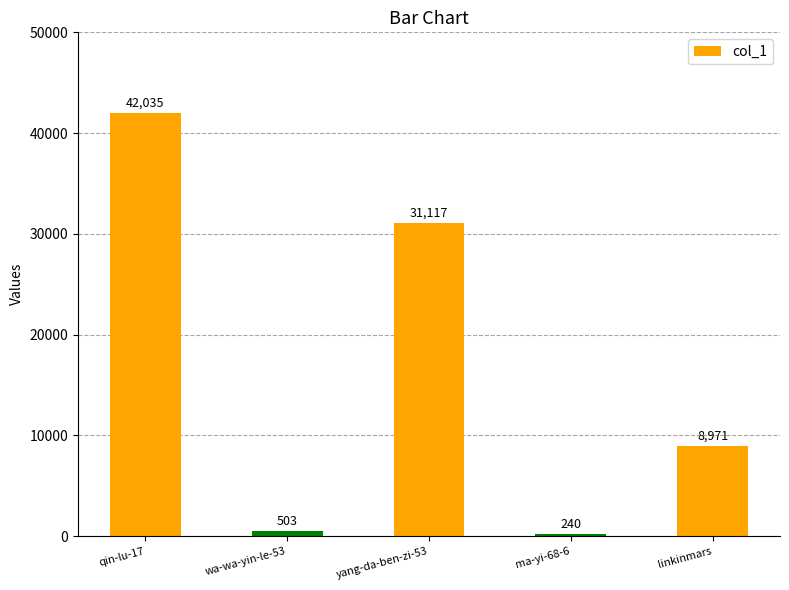

Reading left to right, list all the values displayed in this chart.

qin-lu-17=42035	wa-wa-yin-le-53=503	yang-da-ben-zi-53=31117	ma-yi-68-6=240	linkinmars=8971